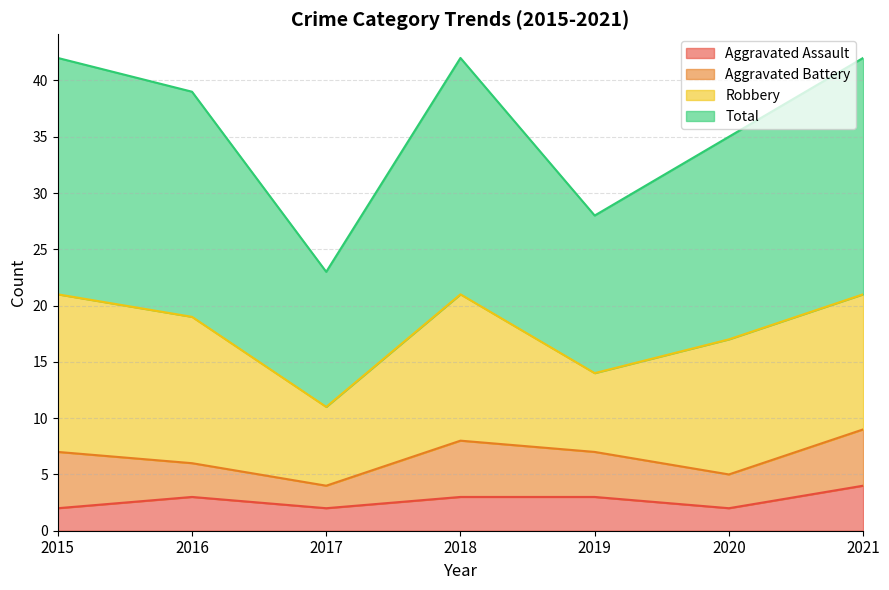

Where is Aggravated Assault nearest to the value 3?

2016